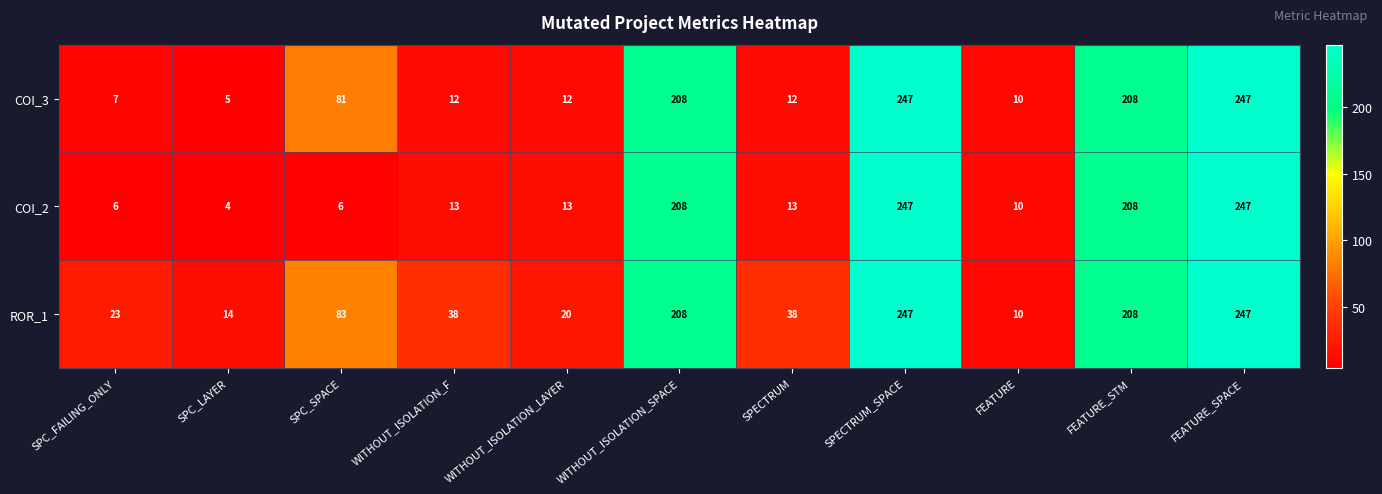

What is the greatest value displayed?

247